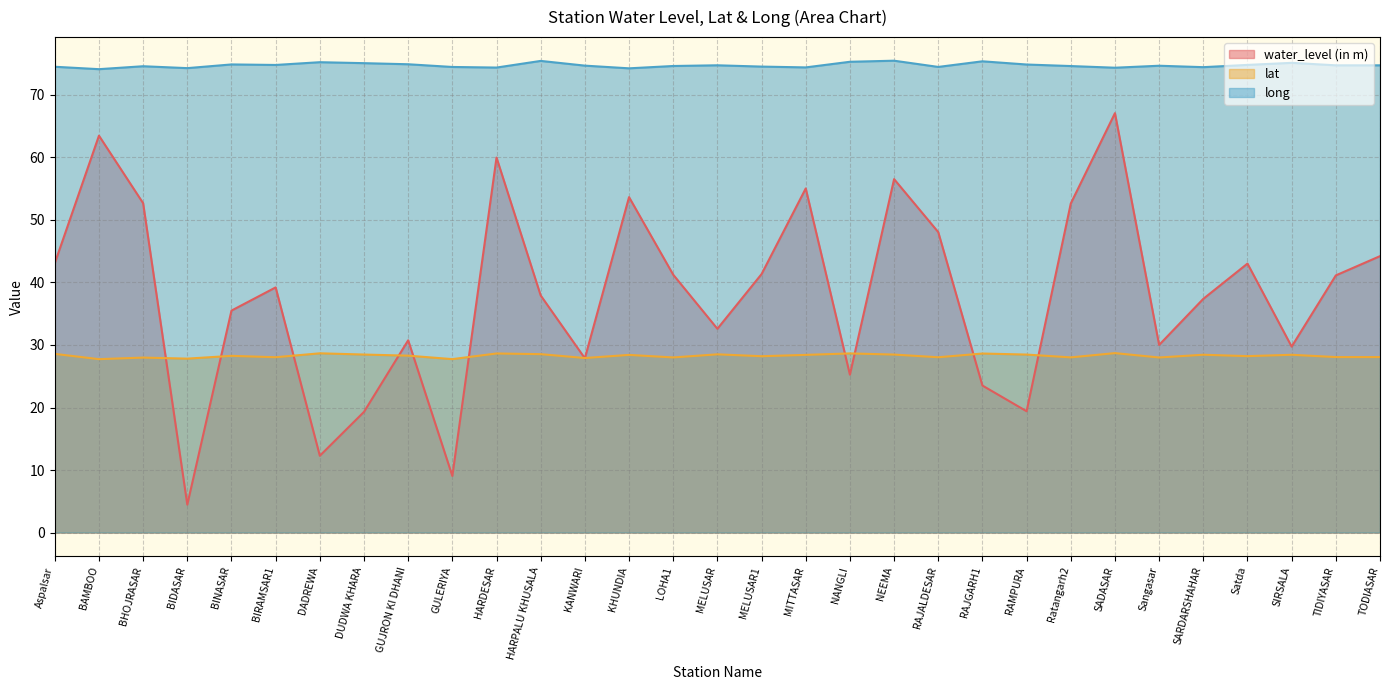

List the series in order of their peak value, lowest first.

lat, water_level (in m), long